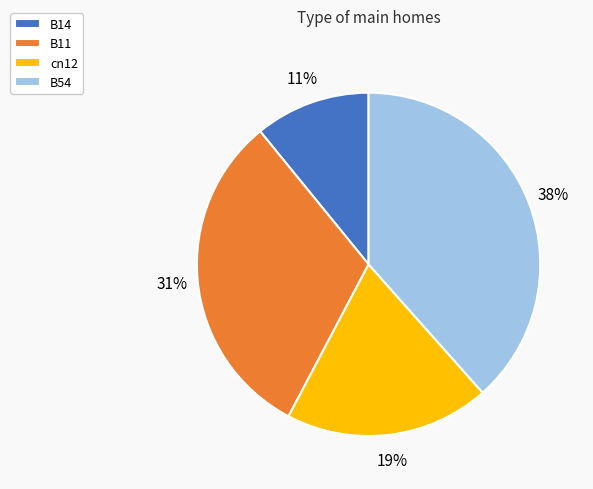

Is the sum of B54 and B11 greater than half?

Yes